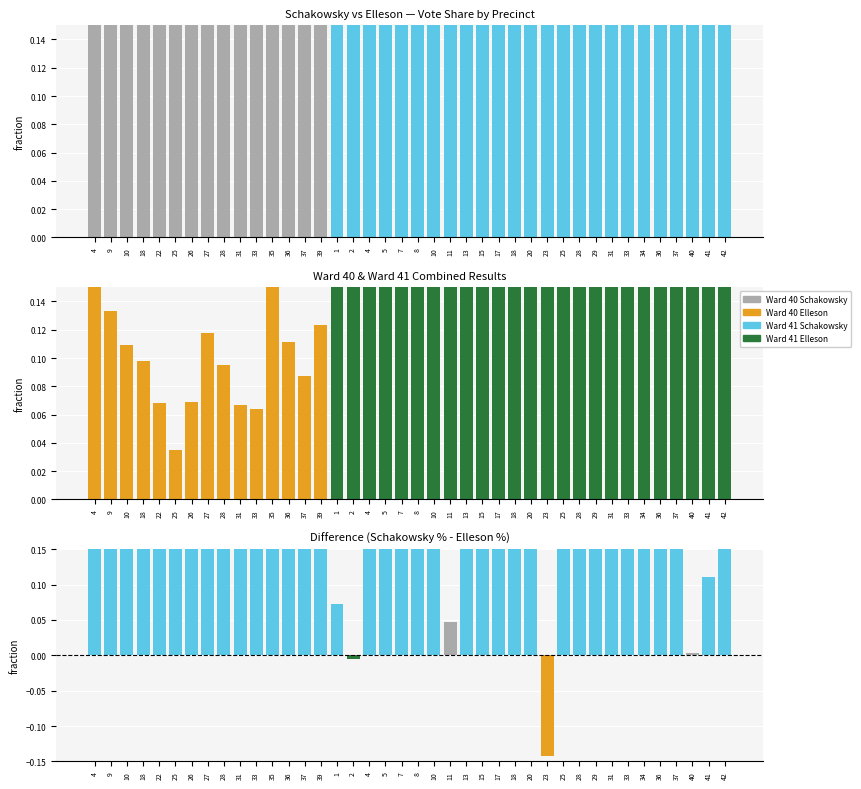

List the series in order of their overall mean, highest first.

Janice D. Schakowsky Percent, Difference (Schakowsky - Elleson), John D. Elleson Percent